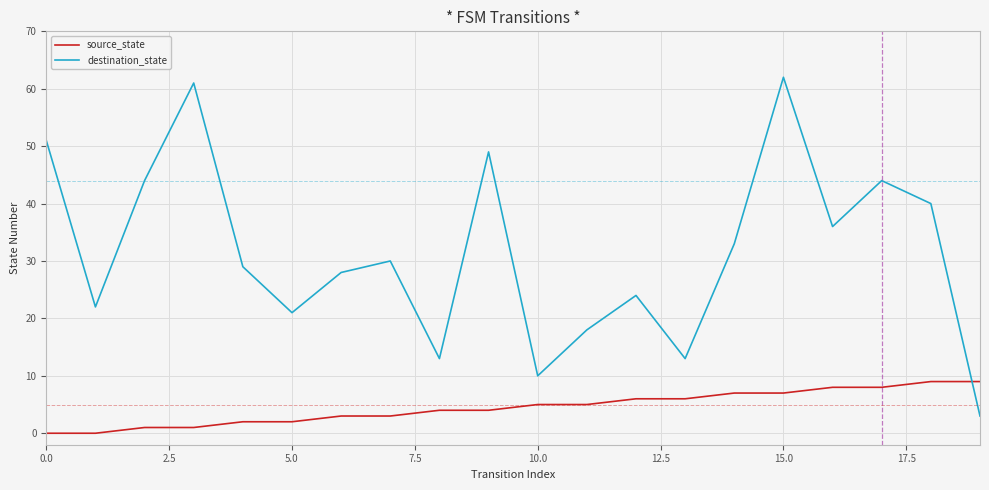

After their last crossing, which series has the higher values: destination_state or source_state?

source_state